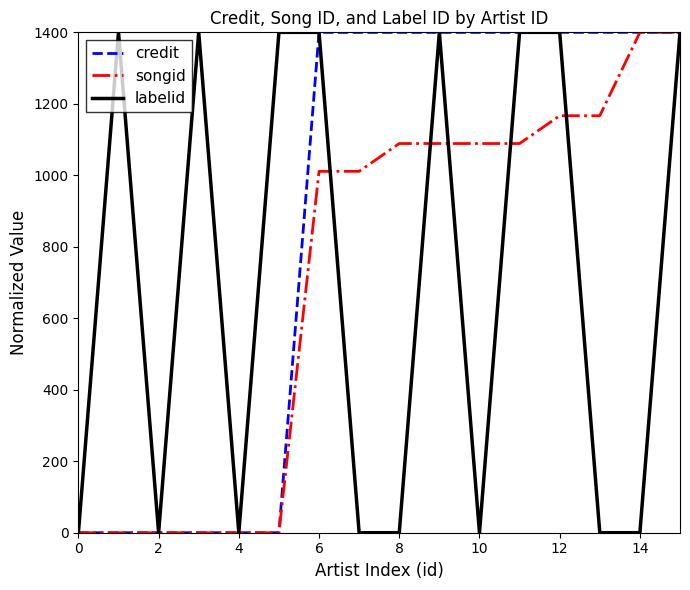

What is the sum of all songid values?

11511.1